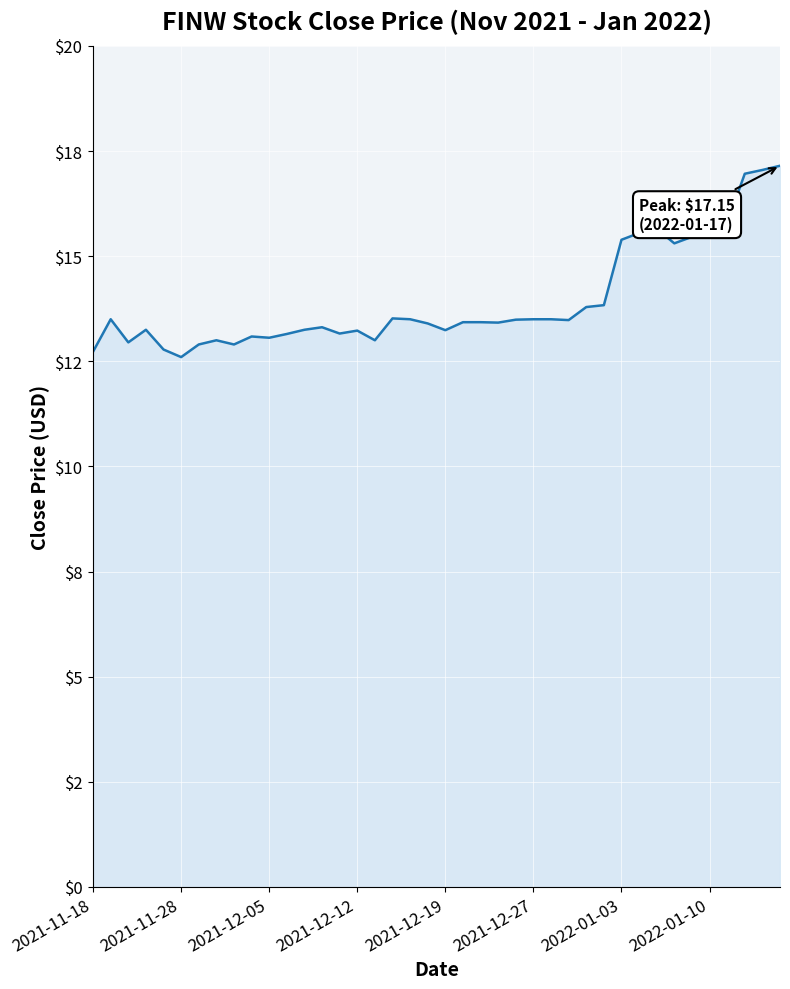

What is the greatest value displayed?

17.1